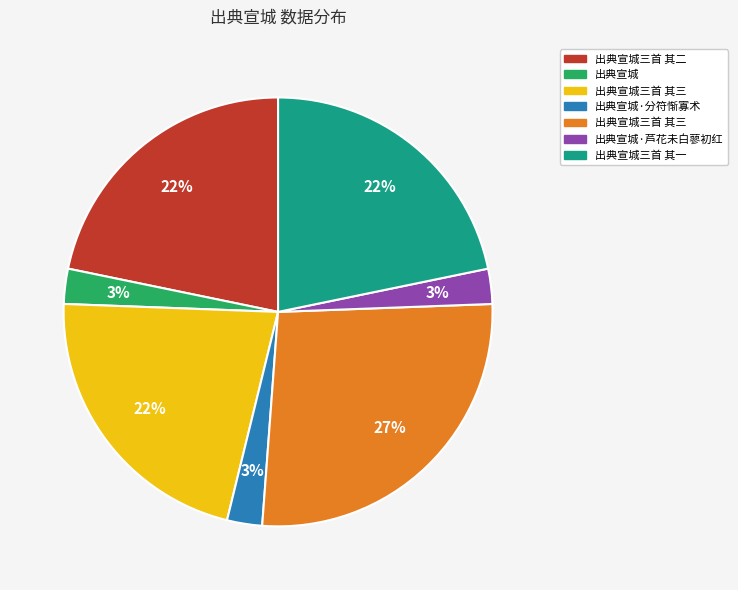

Is there any slice that represents more than half of the pie?

No